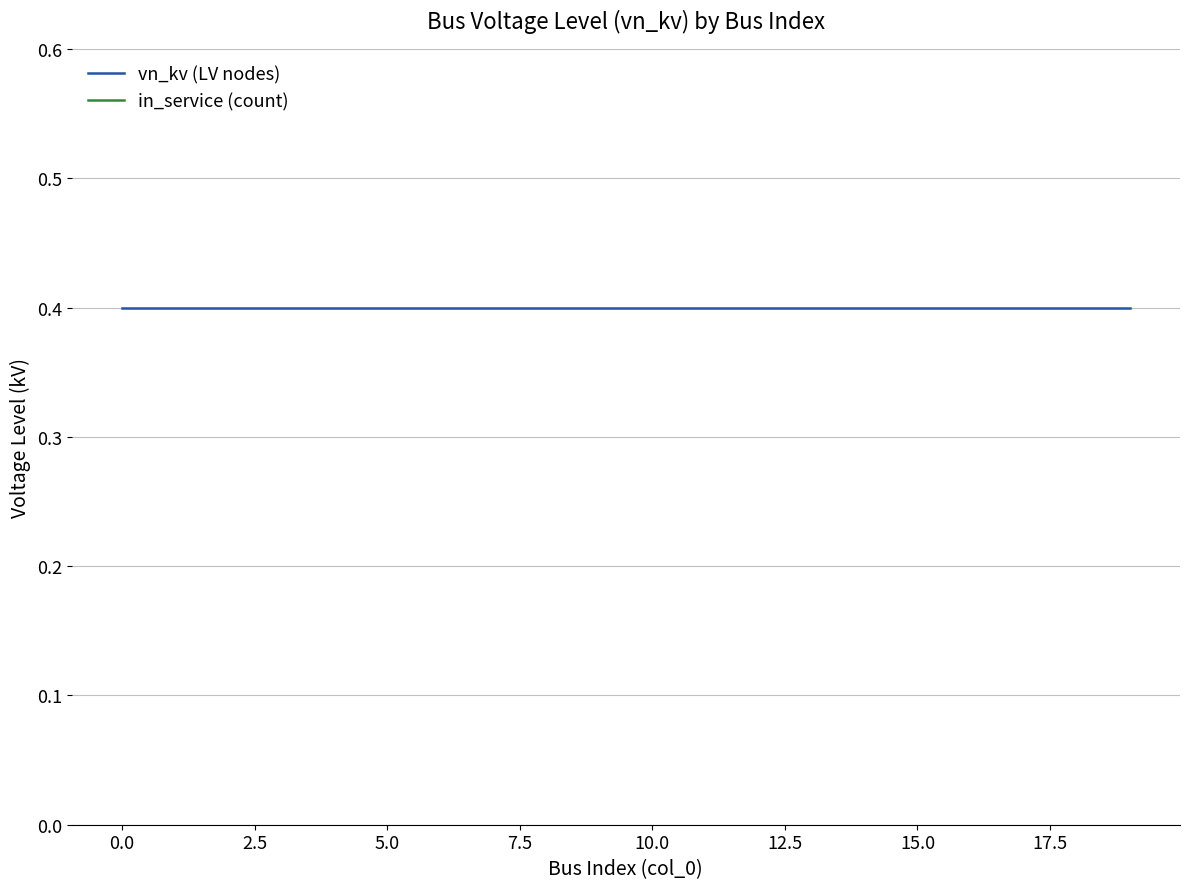

What is the difference between the highest and lowest values at 15.0?

0.6